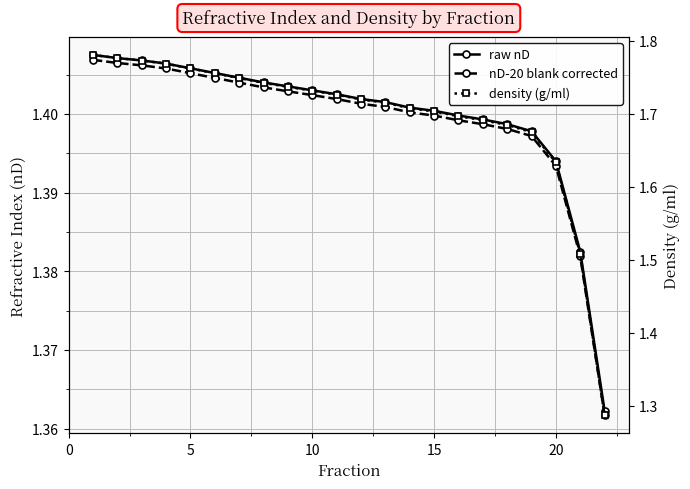

Is the value of density (g/ml) at 19 greater than the value of raw nD at 11?

Yes